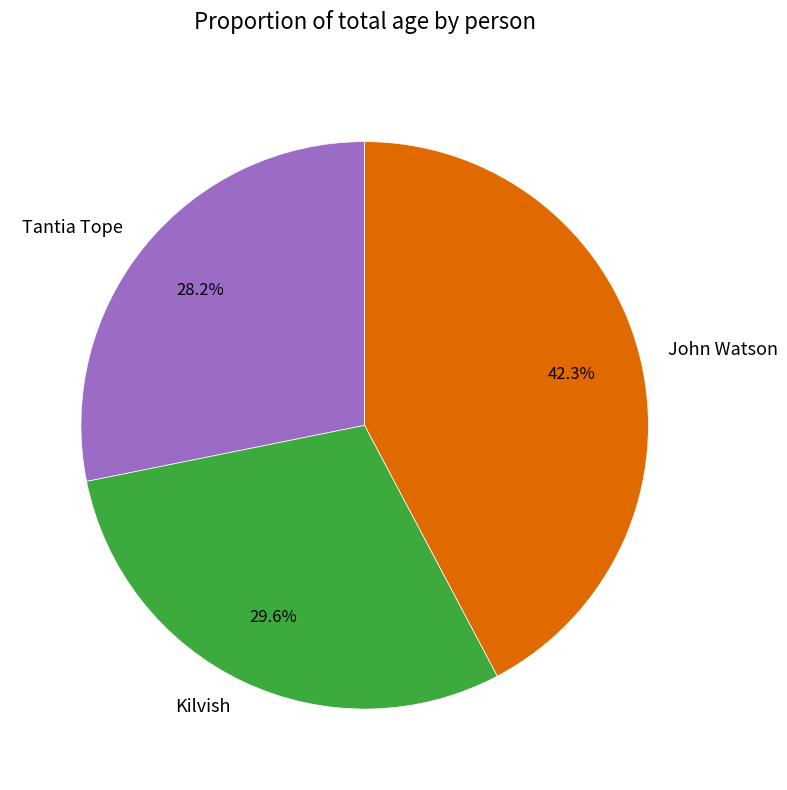

What percentage is the Kilvish slice, to the nearest percent?

30%